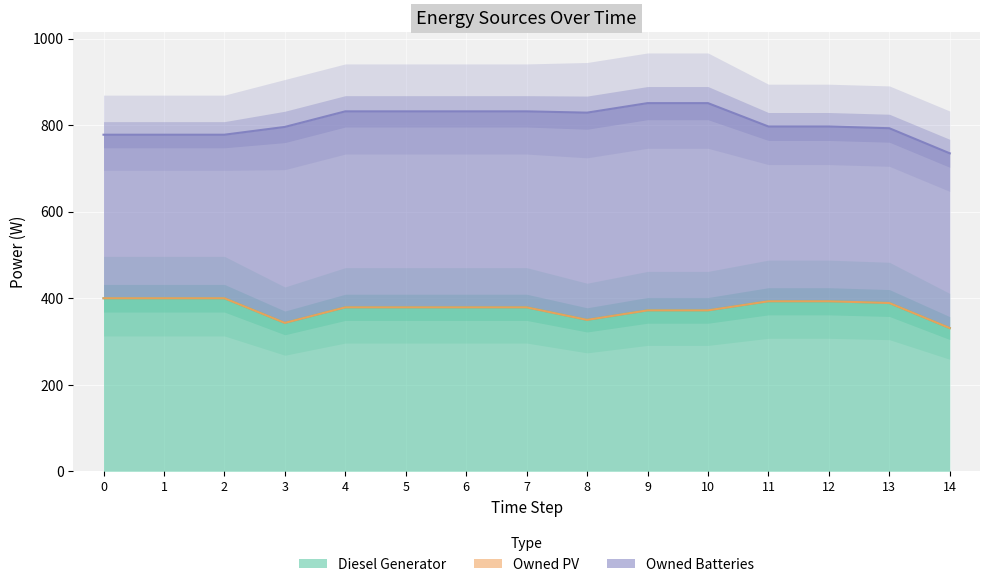

The value of Owned Batteries at 7 is 453. True or false?

True